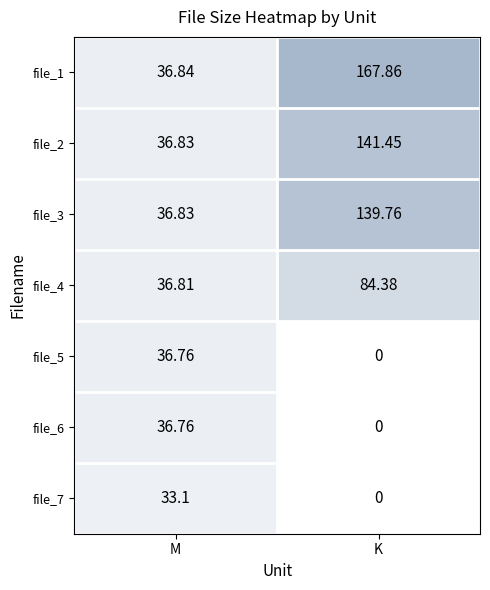

At which label is file_3 closest to 88?

M